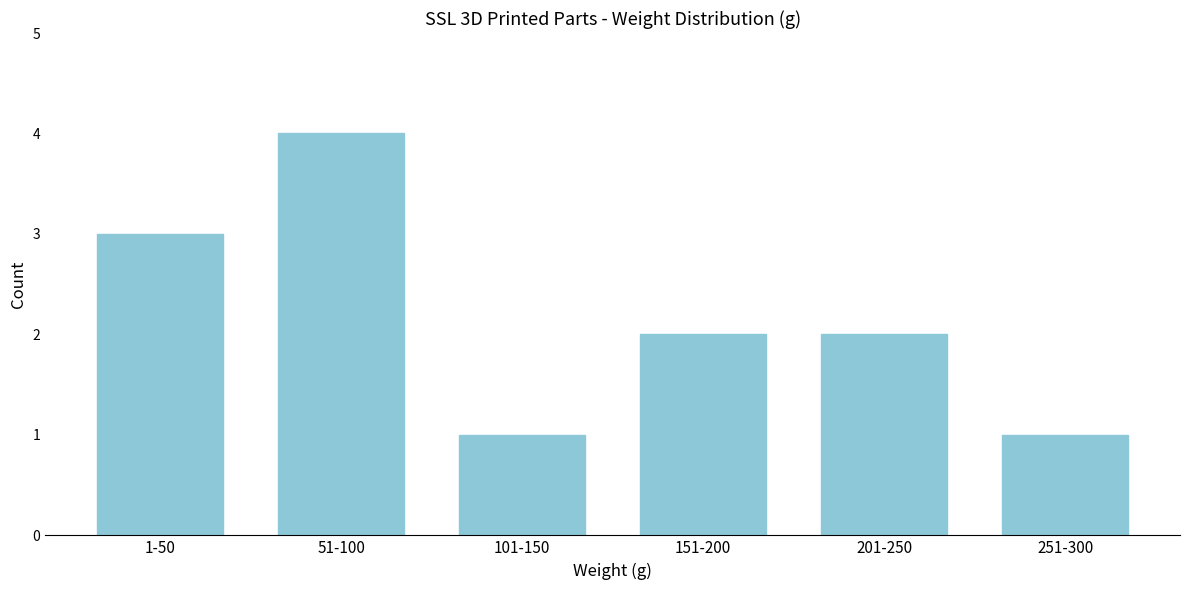

Reading left to right, extract all data points from this chart.

1-50=3	51-100=4	101-150=1	151-200=2	201-250=2	251-300=1